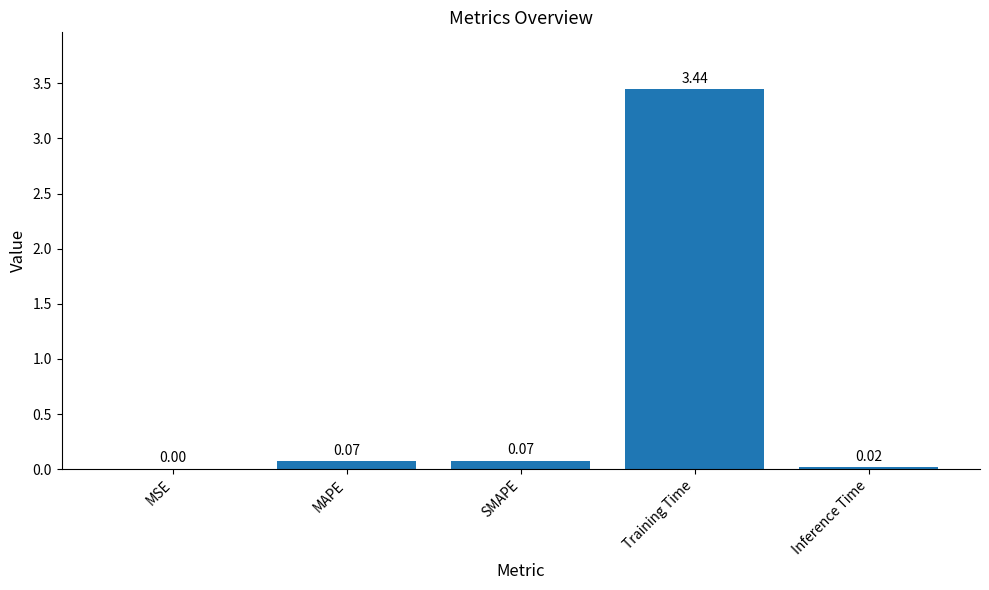

Which has a higher value, Inference Time or MAPE?

MAPE